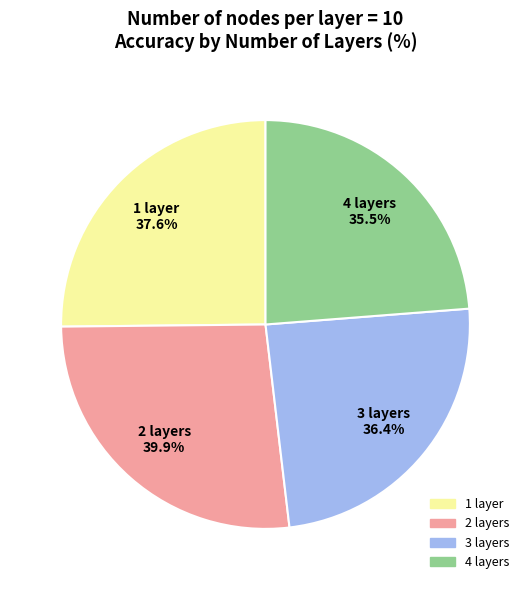

What percentage is the 3 layers slice, to the nearest percent?

24%